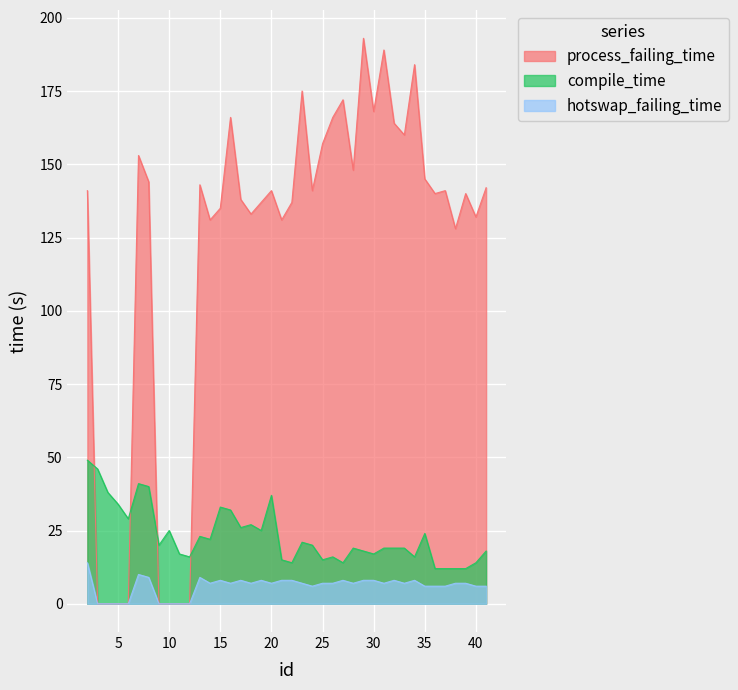

At which label is hotswap_failing_time closest to 7?

14